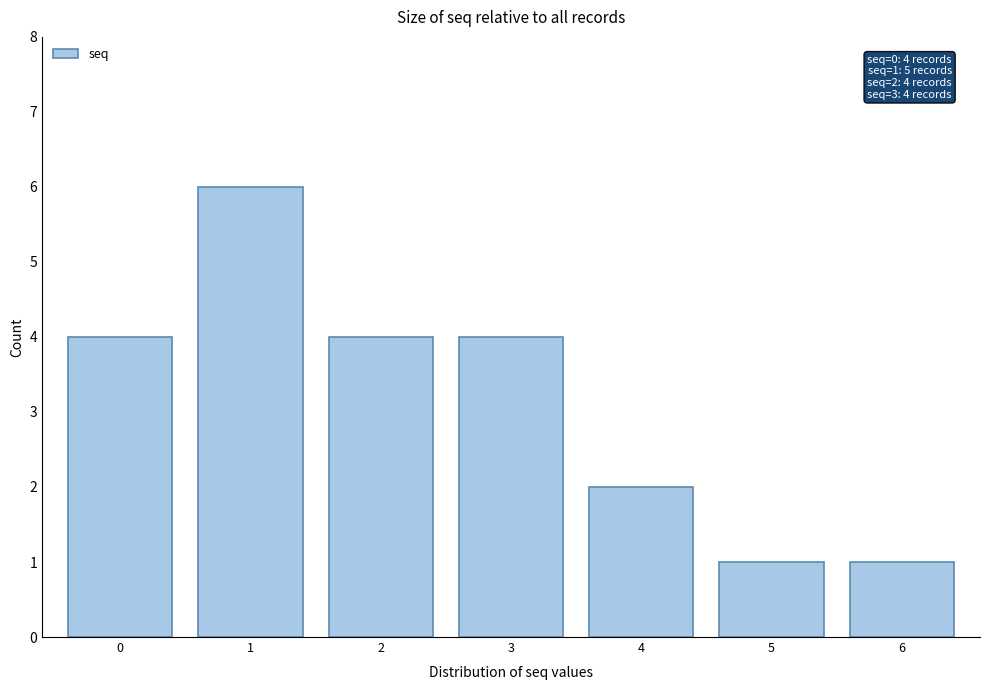

Reading left to right, transcribe all the data shown in this chart.

4	6	4	4	2	1	1